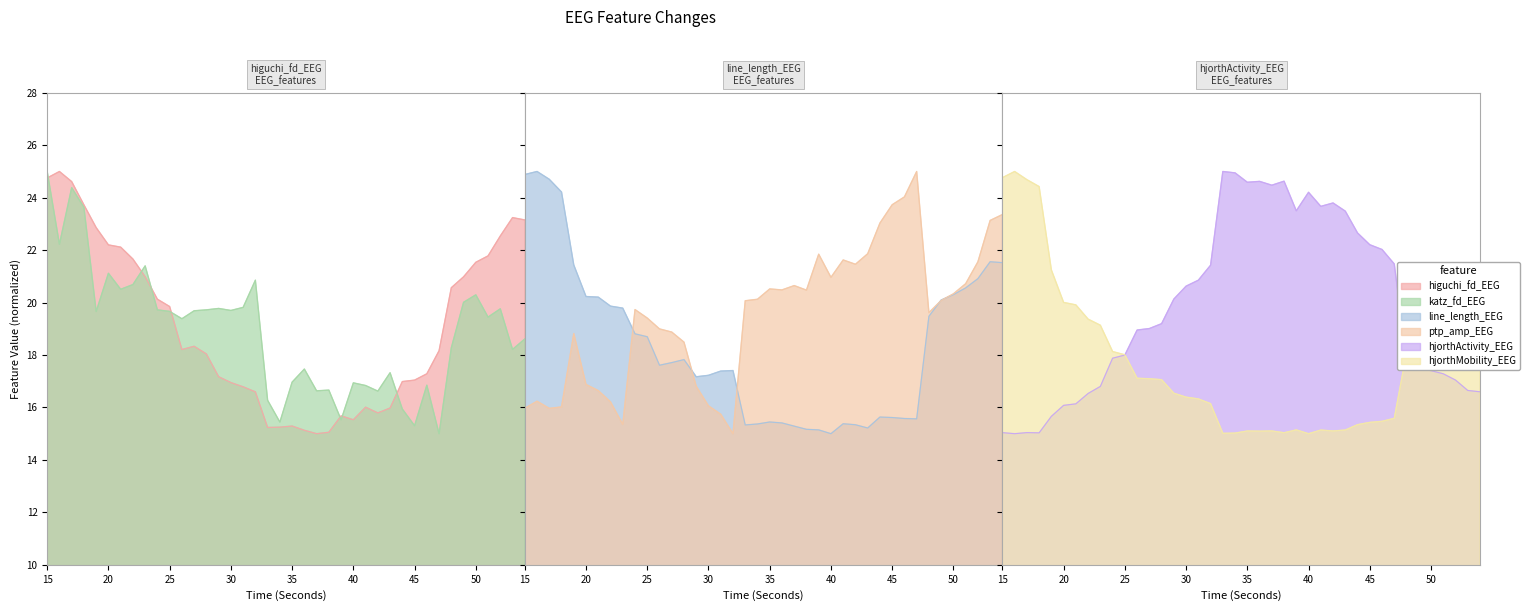

Is the value of hjorthActivity_EEG at 40 greater than the value of katz_fd_EEG at 31?

Yes